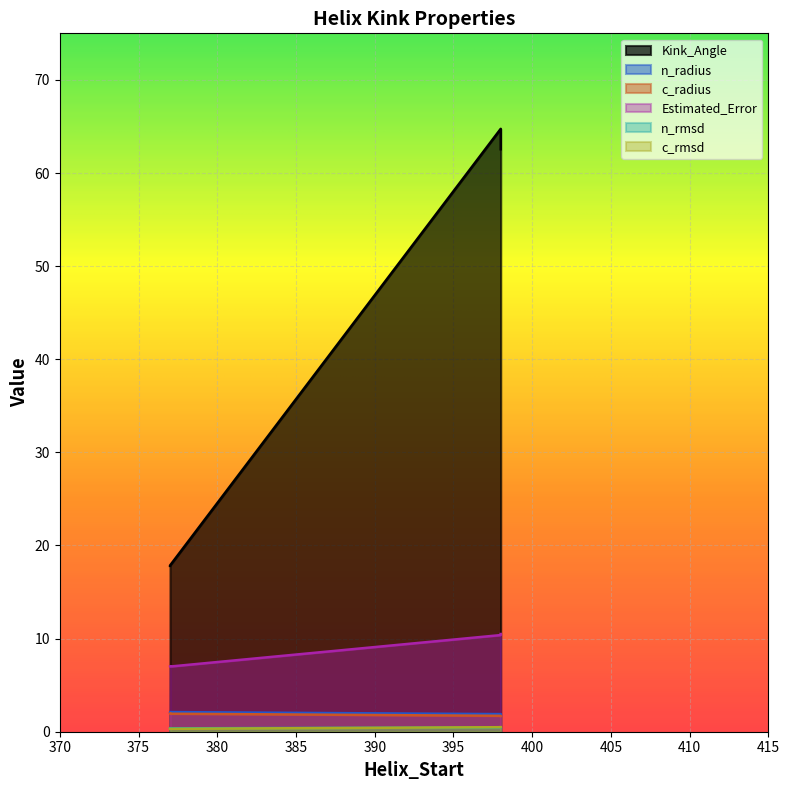

What is the sum of all c_rmsd values?

1.6